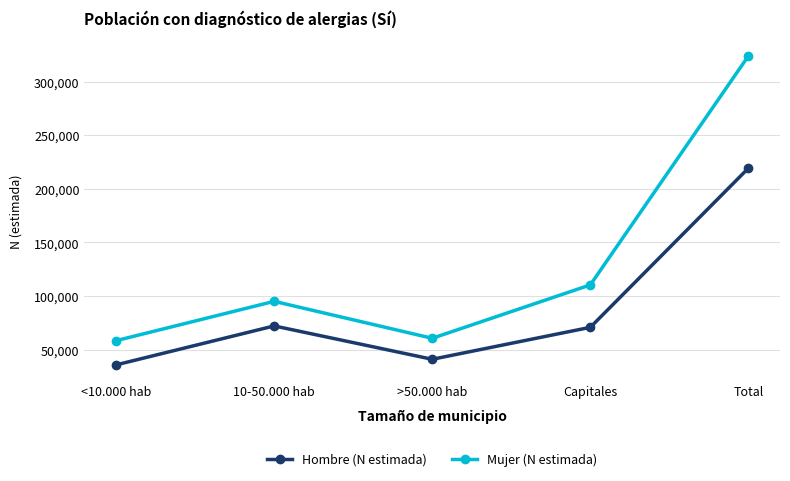

Which series has the largest range (max minus min)?

Mujer (N estimada)